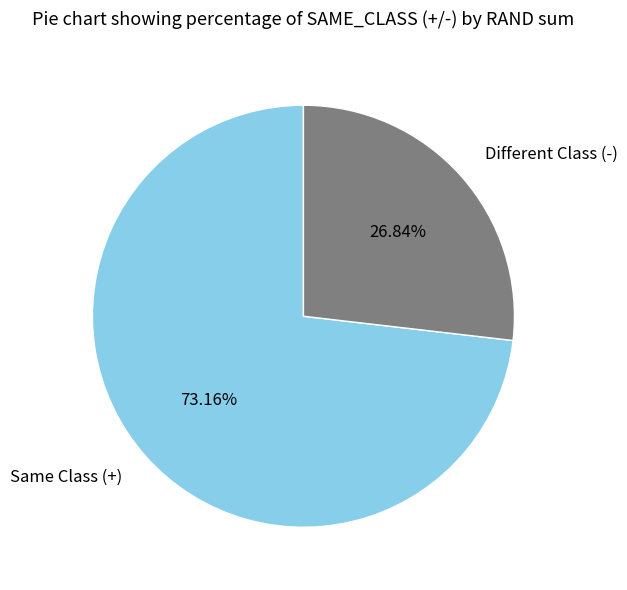

What is the largest slice in the pie chart?

Same Class (+)